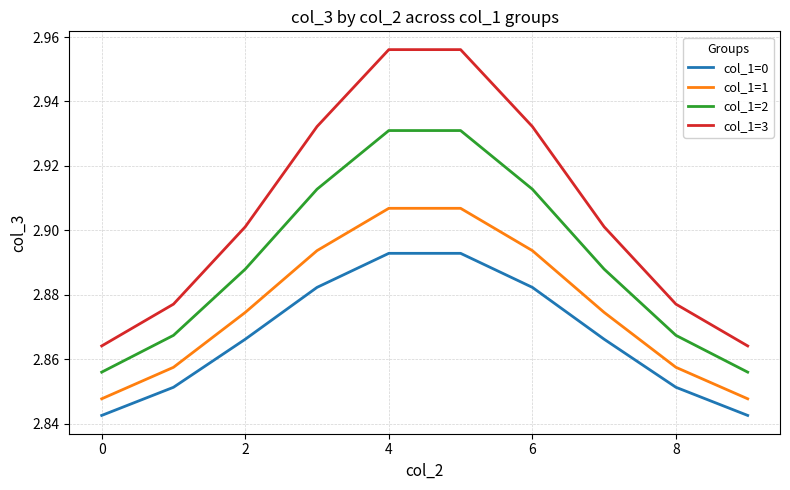

List the series in order of their peak value, lowest first.

col_1=0, col_1=1, col_1=2, col_1=3